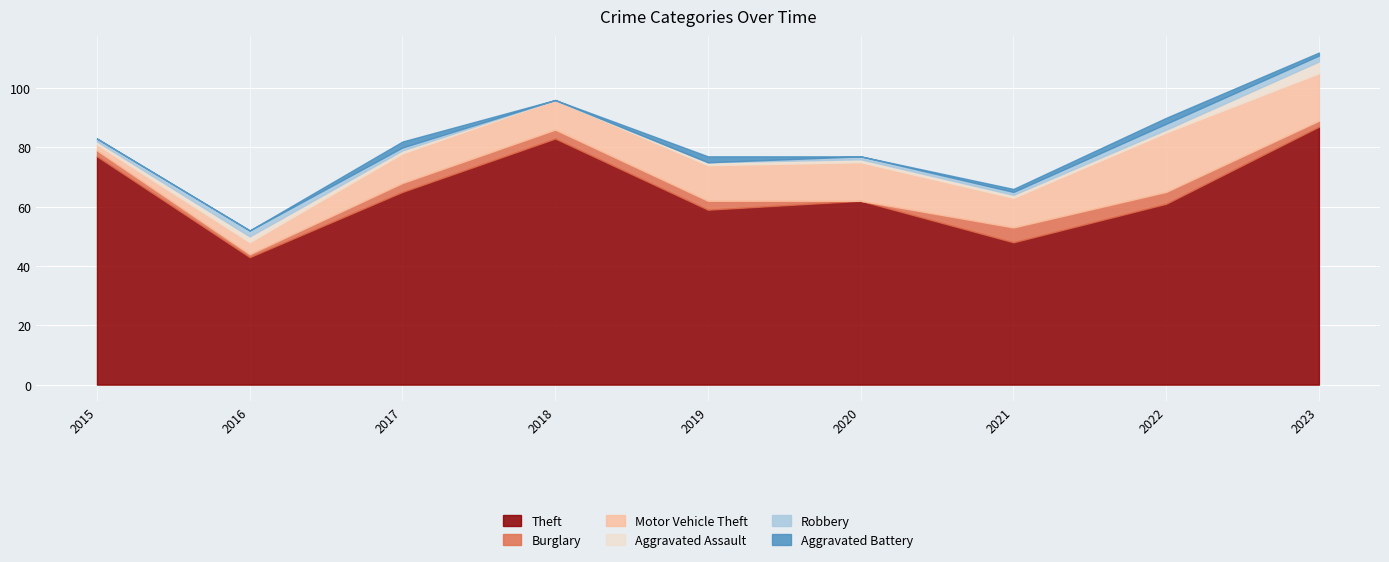

True or false: Burglary has a value of 3 at 2017.

True